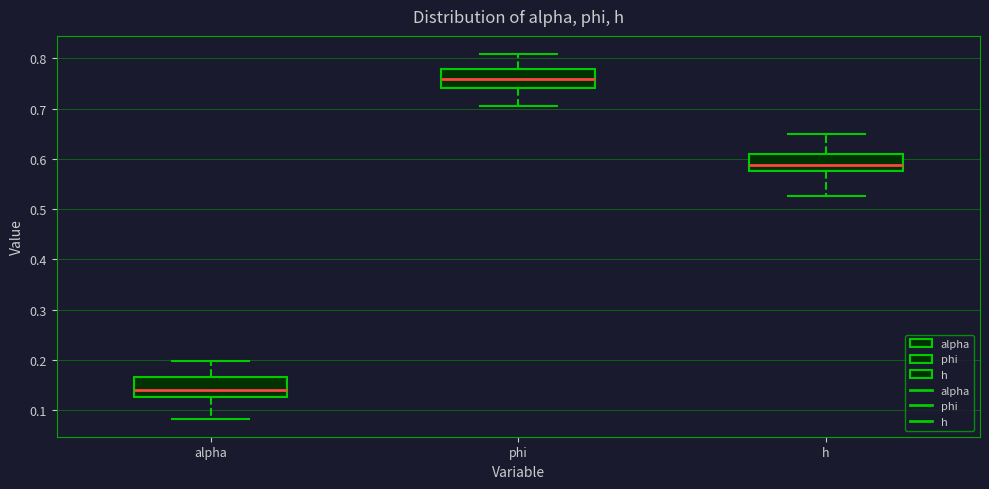

Reading left to right, read every box against the y-axis: the position of its median line, the range the box covers, and the ends of its whiskers. The values are not printed on the chart, so give them approximately, as read against the axis.

alpha: median 0.14, box 0.13 to 0.17, whiskers 0.08 to 0.20
phi: median 0.76, box 0.74 to 0.78, whiskers 0.71 to 0.81
h: median 0.59, box 0.58 to 0.61, whiskers 0.53 to 0.65